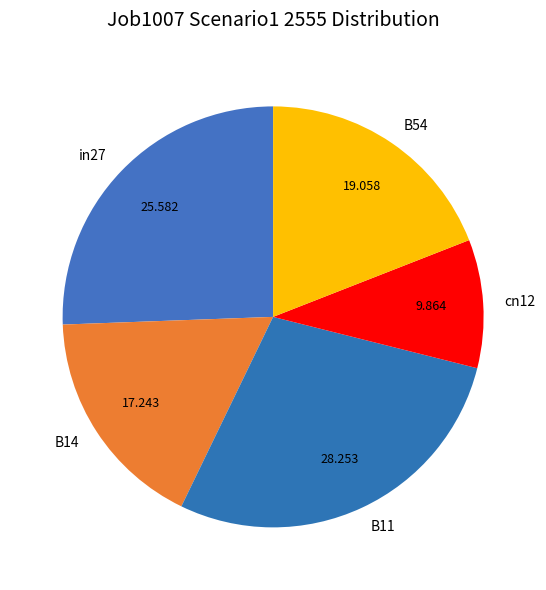

Is the sum of B14 and B54 greater than half?

No